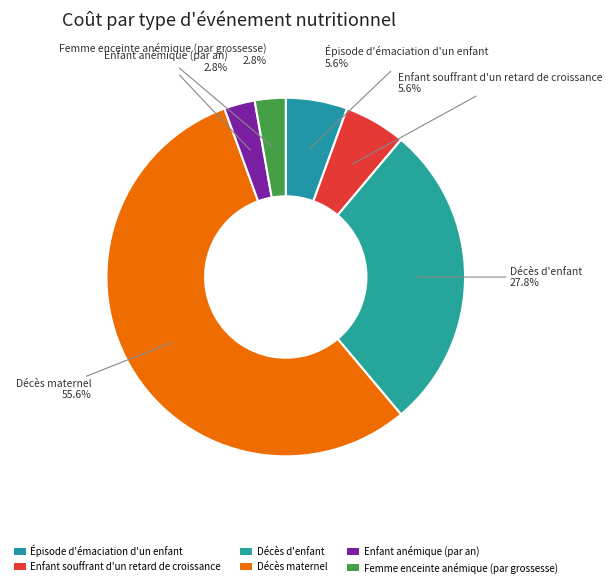

Rank the categories by value from highest to lowest.

Décès maternel, Décès d'enfant, Épisode d'émaciation d'un enfant, Enfant souffrant d'un retard de croissance, Enfant anémique (par an), Femme enceinte anémique (par grossesse)